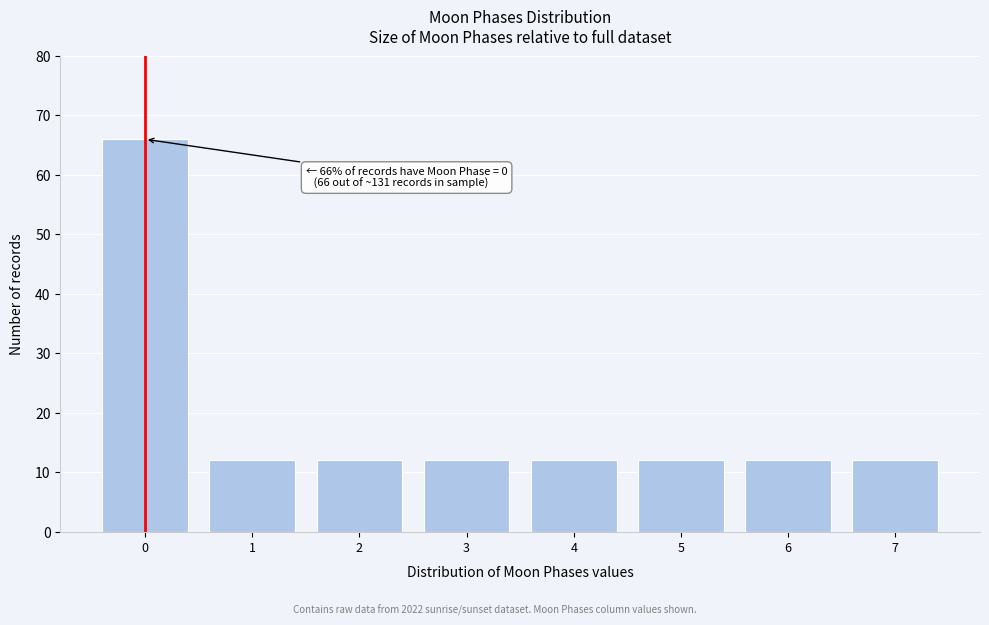

Reading right to left, list all the values displayed in this chart.

7=12	6=12	5=12	4=12	3=12	2=12	1=12	0=66